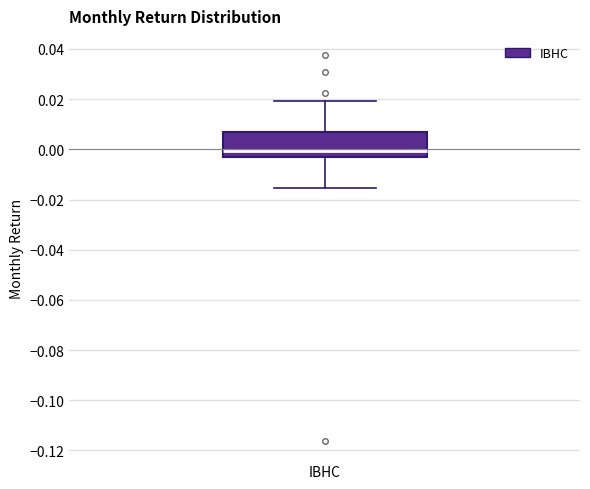

Transcribe this box plot: give where the median line is, the range the box spans, and where the two whiskers end, as read against the y-axis. The values are not printed on the chart, so give them approximately, as read against the axis.

median 0.000, box -0.004 to 0.006, whiskers -0.016 to 0.020